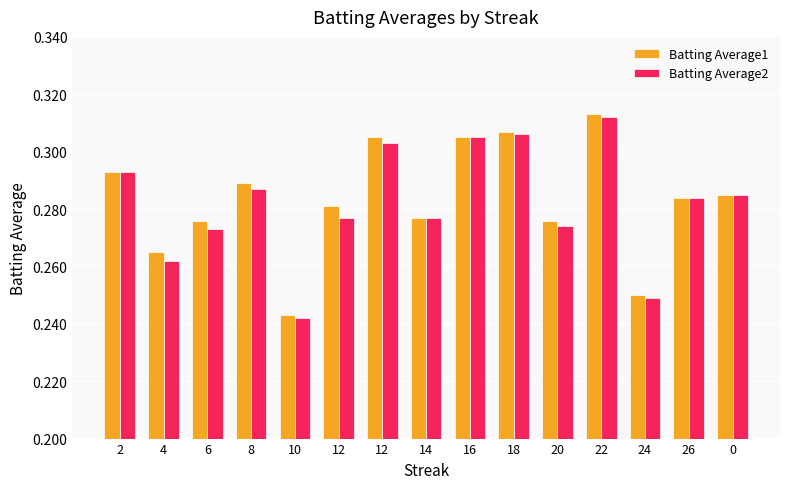

How many series are shown in this chart?

2